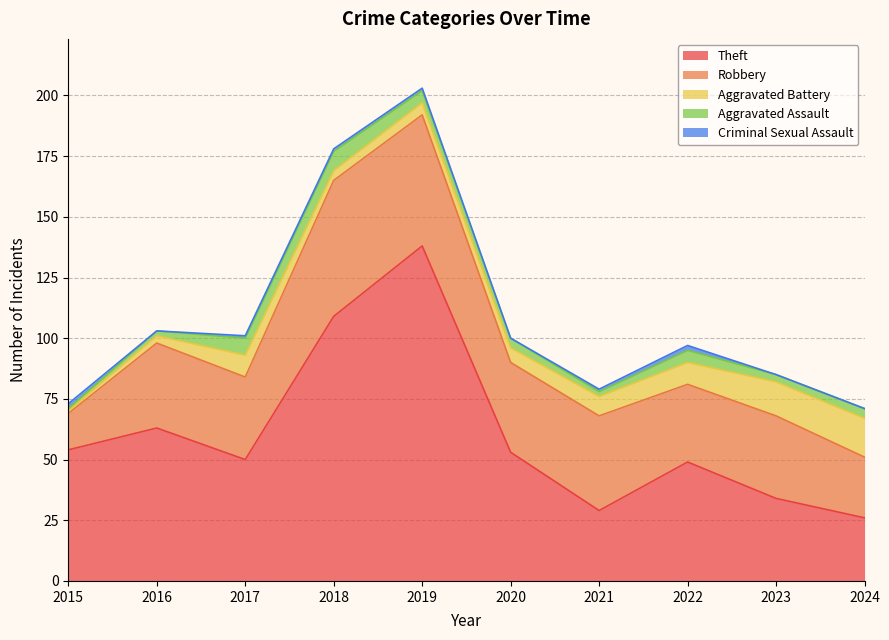

At how many categories does at least one series exceed 84?

2